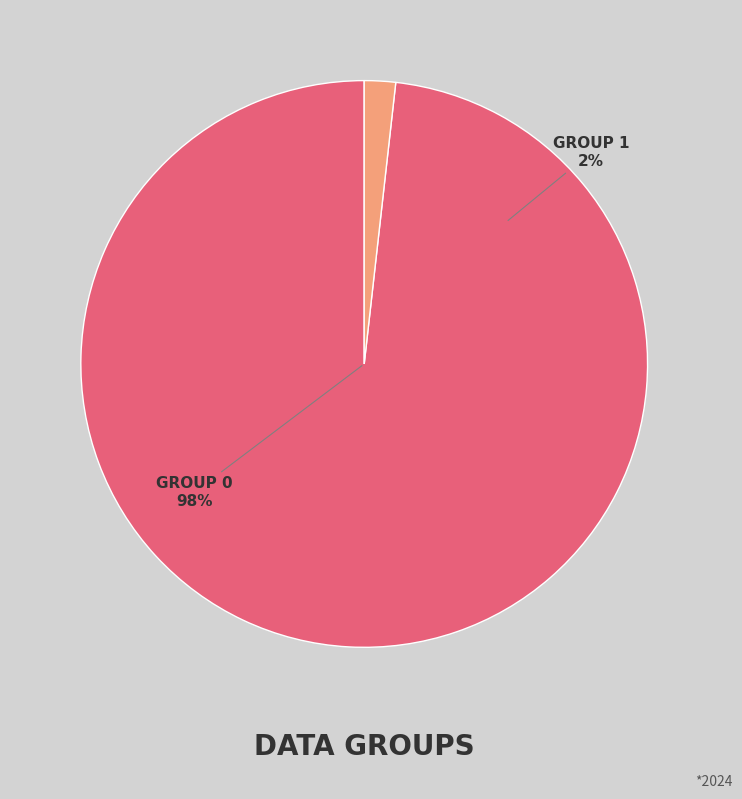

How many slices are in this pie chart?

2